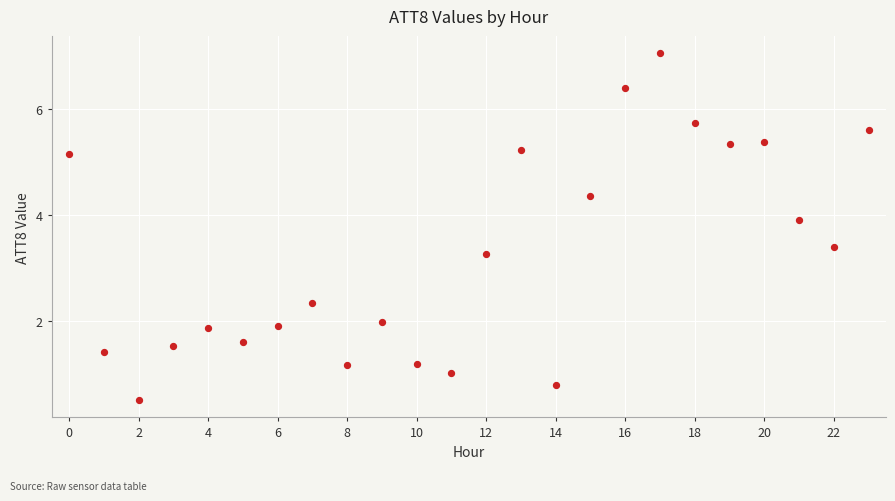

What Y value in the scatter plot is closest to 3?

3.3